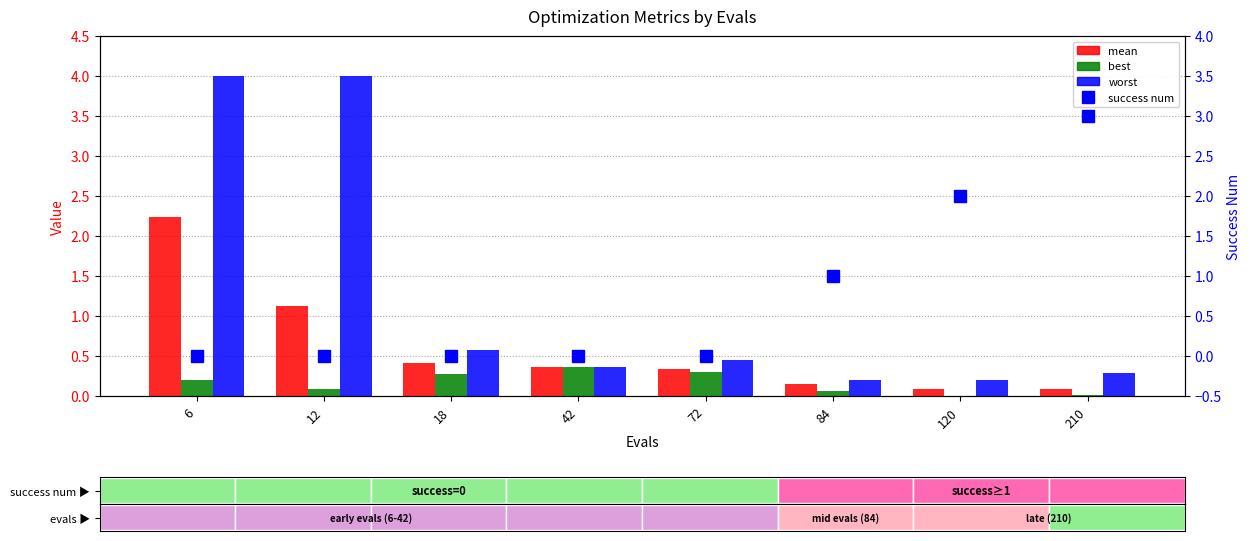

Count the number of data series in this chart.

4